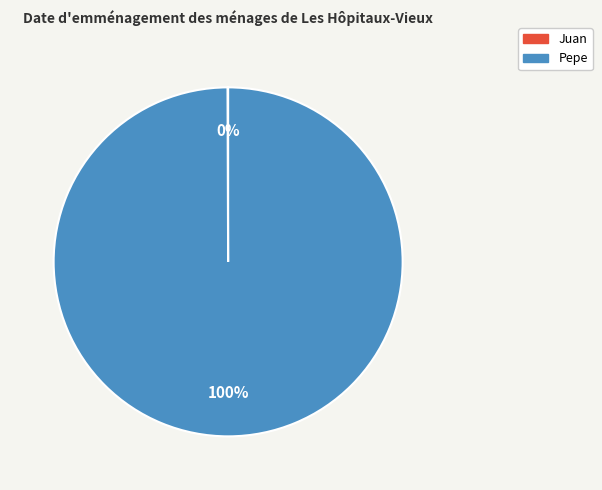

Does Pepe account for over 50% of the chart?

Yes